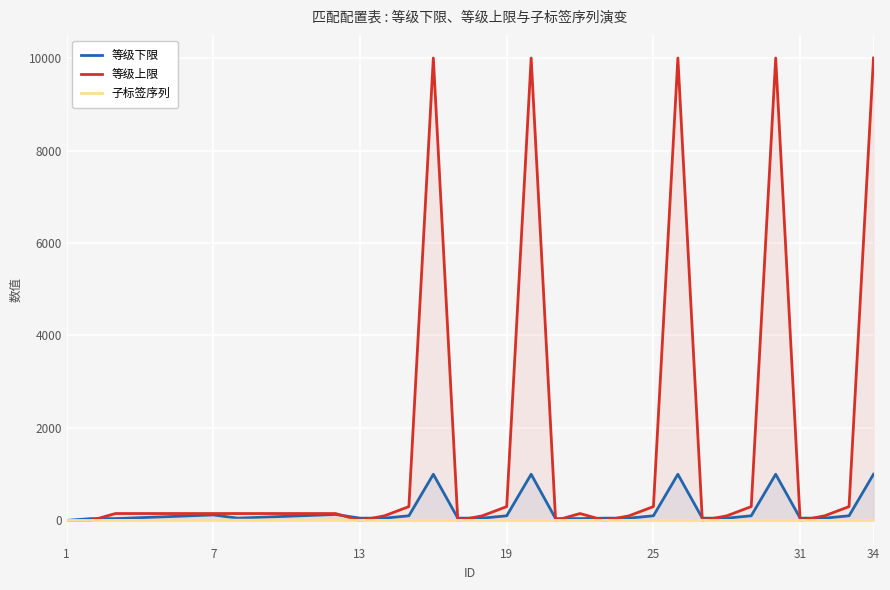

What is the minimum value for 等级下限?

1